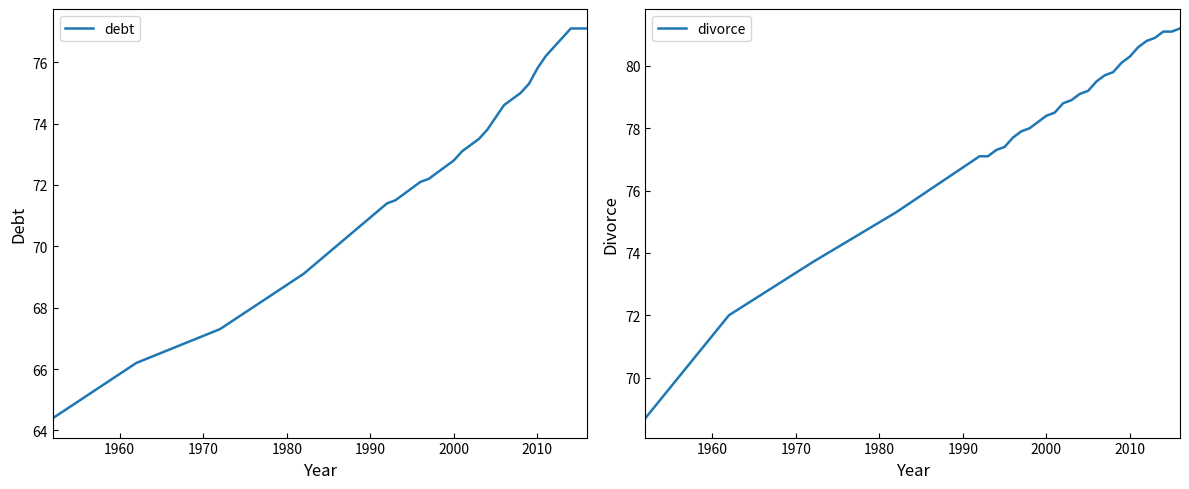

What is the highest value of the divorce series?

81.2